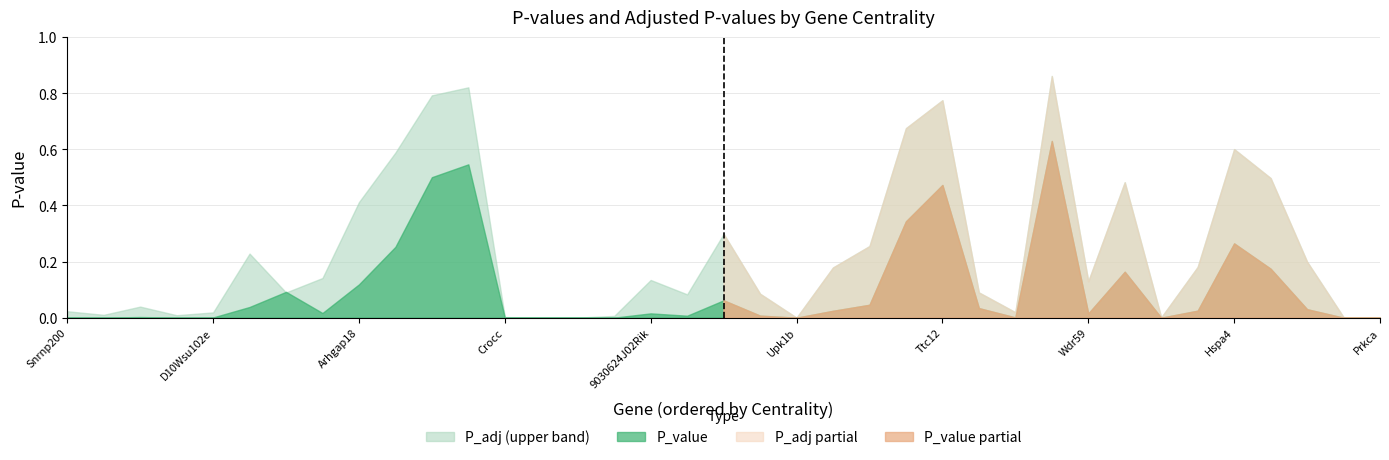

Where do P_adj and P_value first cross each other?

5 and 6